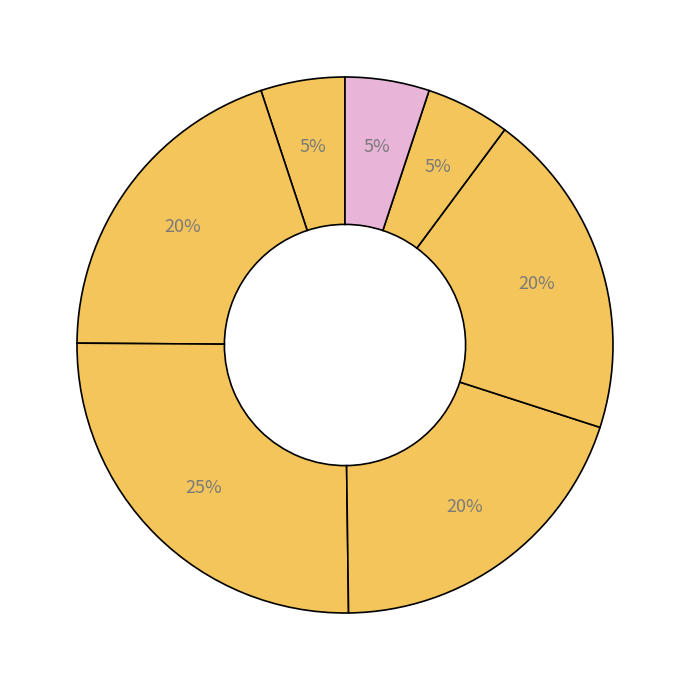

How many segments does this pie chart have?

7